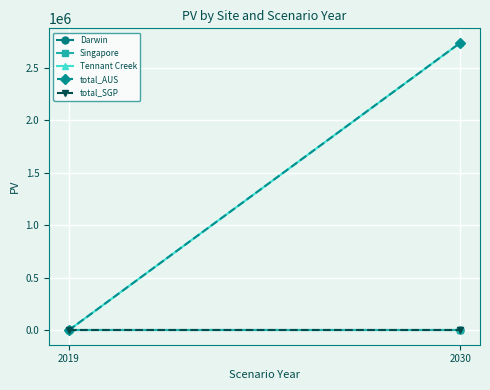

At 2019, list the series in order from largest to smallest.

Darwin, Singapore, Tennant Creek, total_AUS, total_SGP